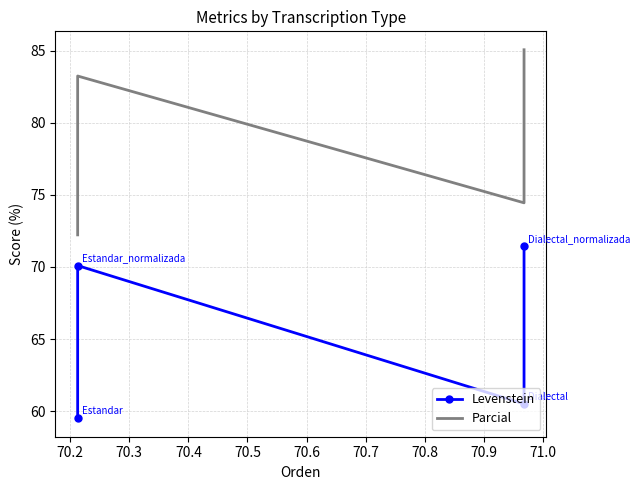

Is the value of Levenstein at 70.3 greater than the value of Parcial at 70.4?

No